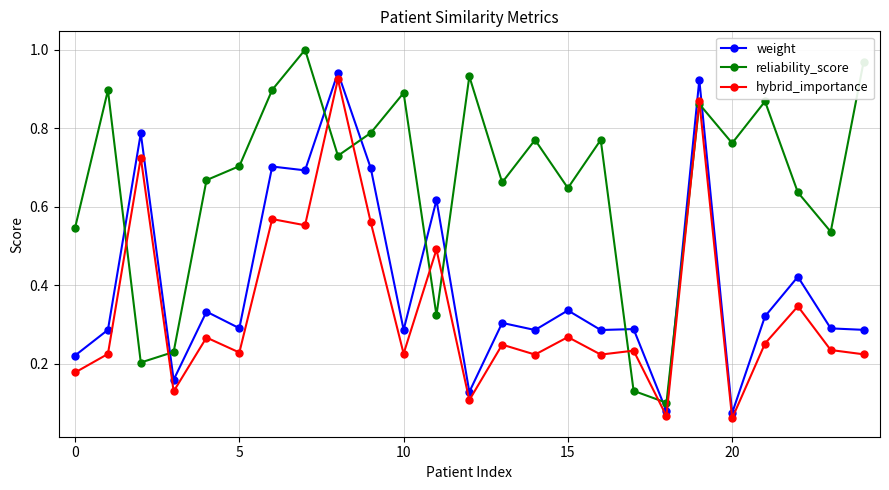

True or false: weight and hybrid_importance cross at least once.

False